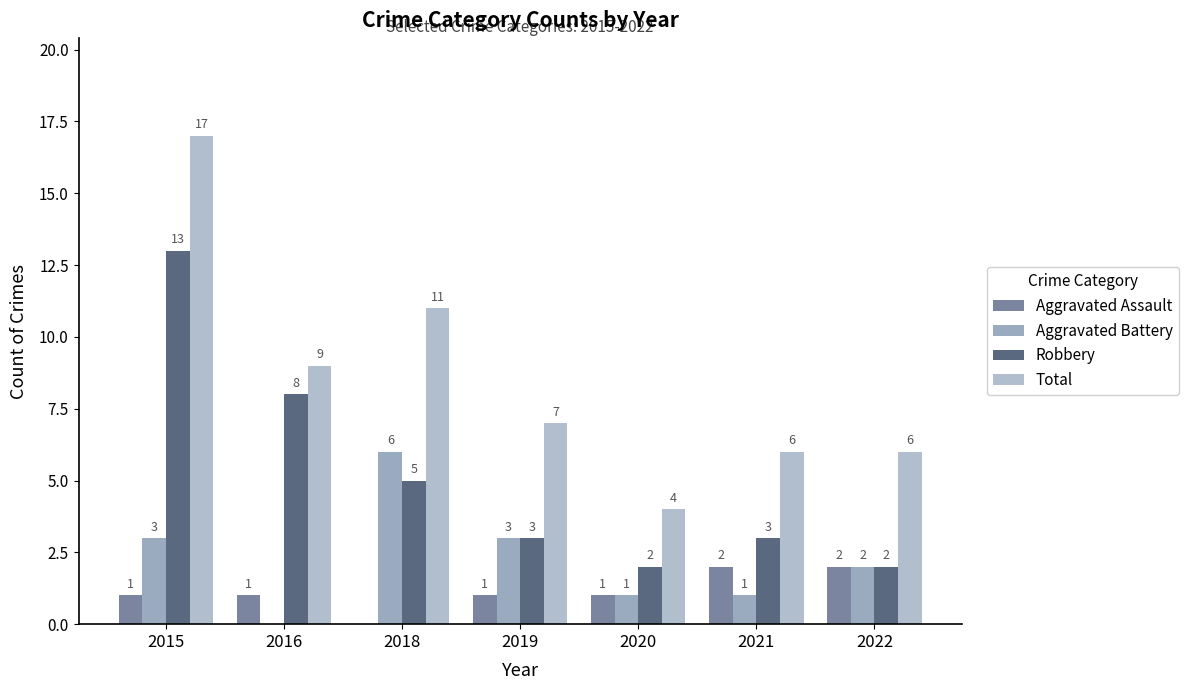

How many data points does each series have?

7